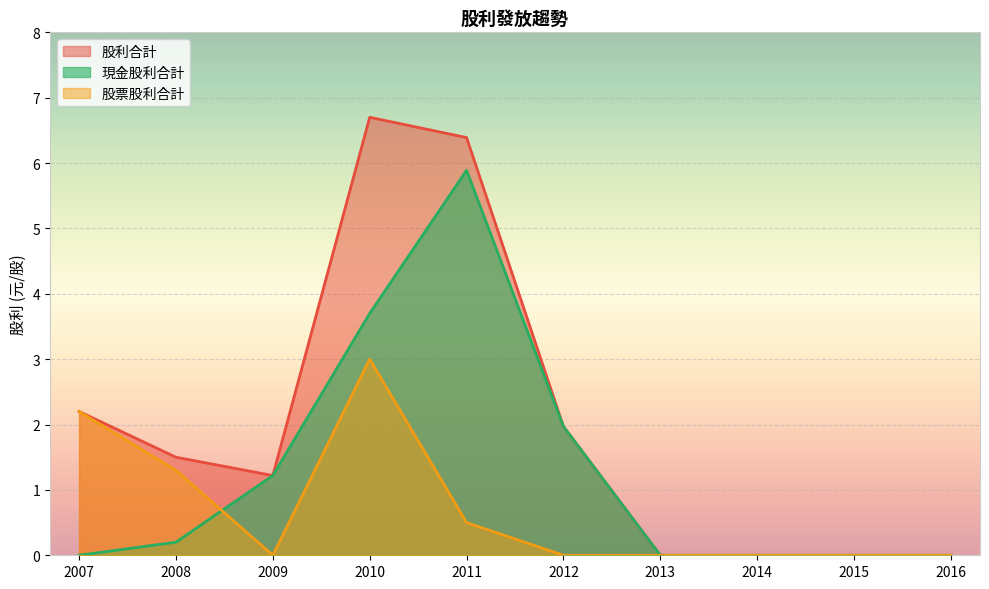

Which label corresponds to the largest value in the chart?

2010